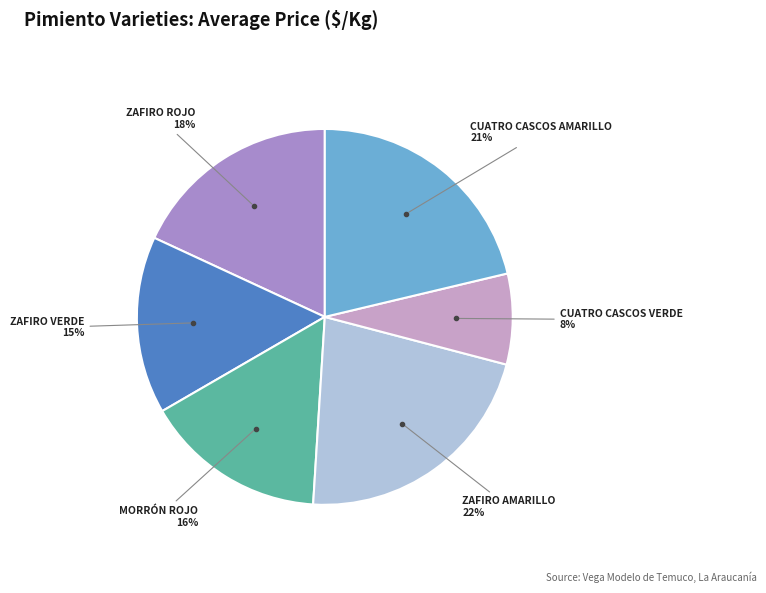

Is there any slice that represents more than half of the pie?

No